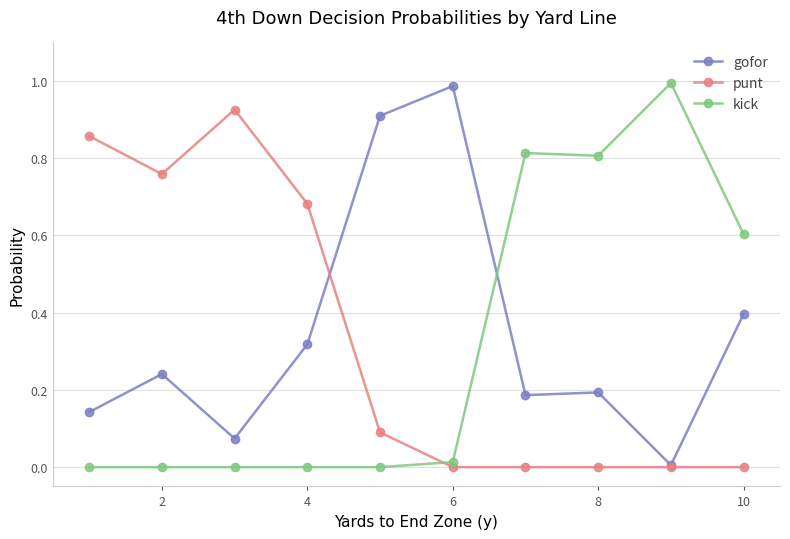

How many times do kick and punt cross each other?

1